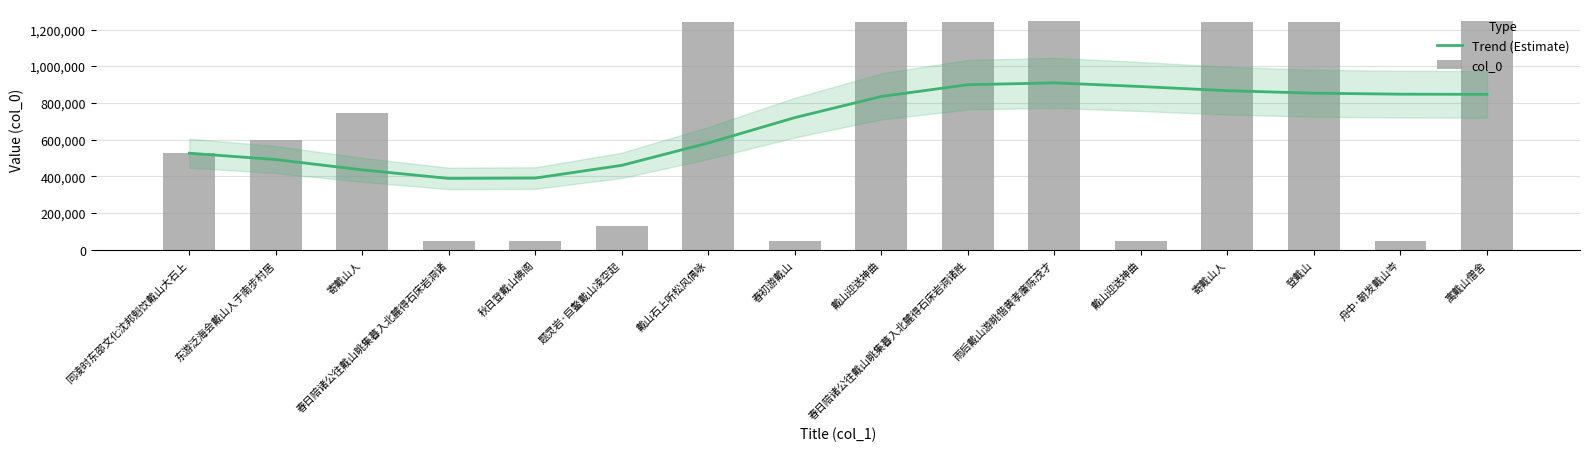

What is the average value of the col_0 series?

684348.1